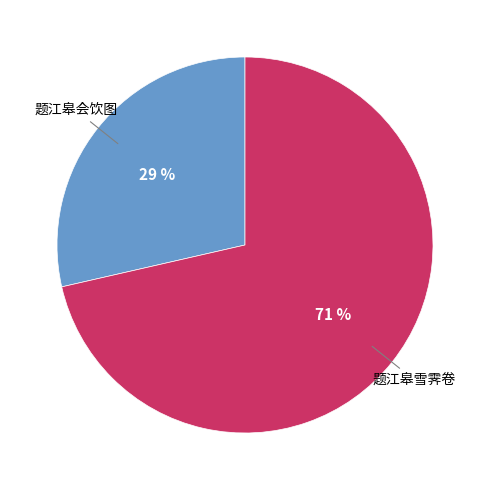

Is there a majority slice in this chart?

Yes